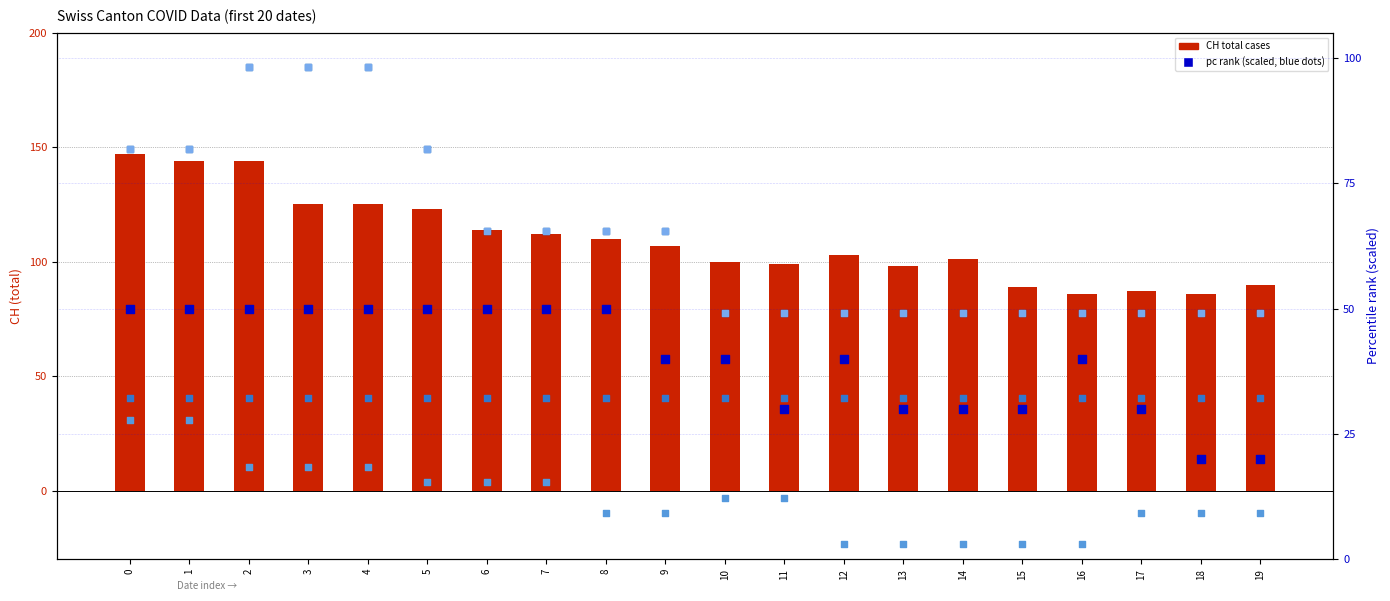

Which series has the largest total across all categories?

CH (total cases)